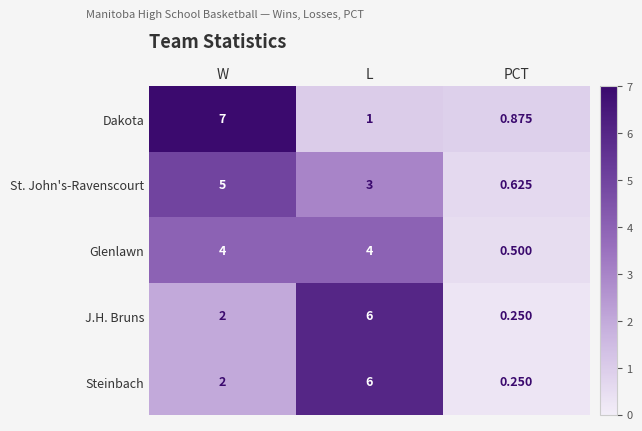

Which label corresponds to the largest value in the chart?

W